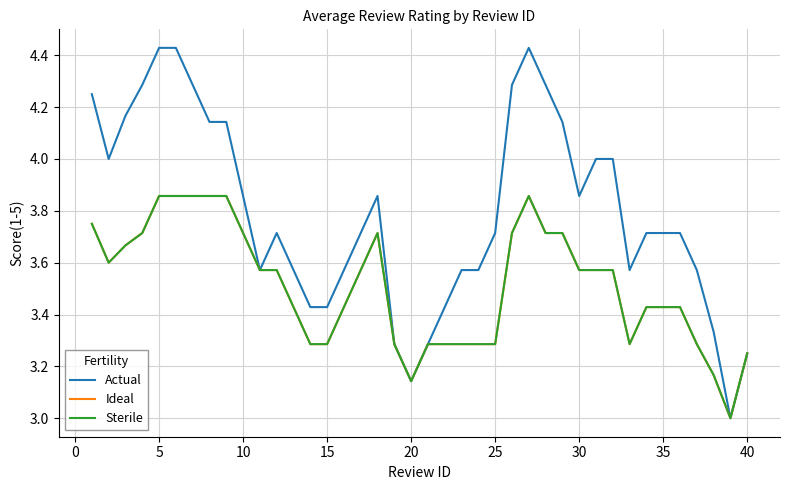

Does the chart have visible grid lines?

Yes